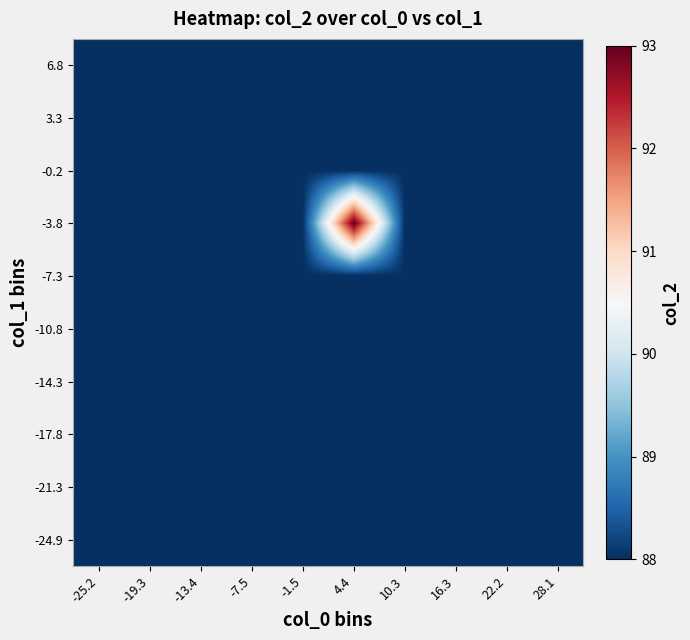

Reading left to right, what are all the values shown in this chart?

-24.9: -25.2=88	-19.3=88	-13.4=88	-7.5=88	-1.5=88	4.4=88	10.3=88	16.3=88	22.2=88	28.1=88
-21.3: -25.2=88	-19.3=88	-13.4=88	-7.5=88	-1.5=88	4.4=88	10.3=88	16.3=88	22.2=88	28.1=88
-17.8: -25.2=88	-19.3=88	-13.4=88	-7.5=88	-1.5=88	4.4=88	10.3=88	16.3=88	22.2=88	28.1=88
-14.3: -25.2=88	-19.3=88	-13.4=88	-7.5=88	-1.5=88	4.4=88	10.3=88	16.3=88	22.2=88	28.1=88
-10.8: -25.2=88	-19.3=88	-13.4=88	-7.5=88	-1.5=88	4.4=88	10.3=88	16.3=88	22.2=88	28.1=88
-7.3: -25.2=88	-19.3=88	-13.4=88	-7.5=88	-1.5=88	4.4=88	10.3=88	16.3=88	22.2=88	28.1=88
-3.8: -25.2=88	-19.3=88	-13.4=88	-7.5=88	-1.5=88	4.4=93	10.3=88	16.3=88	22.2=88	28.1=88
-0.2: -25.2=88	-19.3=88	-13.4=88	-7.5=88	-1.5=88	4.4=88	10.3=88	16.3=88	22.2=88	28.1=88
3.3: -25.2=88	-19.3=88	-13.4=88	-7.5=88	-1.5=88	4.4=88	10.3=88	16.3=88	22.2=88	28.1=88
6.8: -25.2=88	-19.3=88	-13.4=88	-7.5=88	-1.5=88	4.4=88	10.3=88	16.3=88	22.2=88	28.1=88